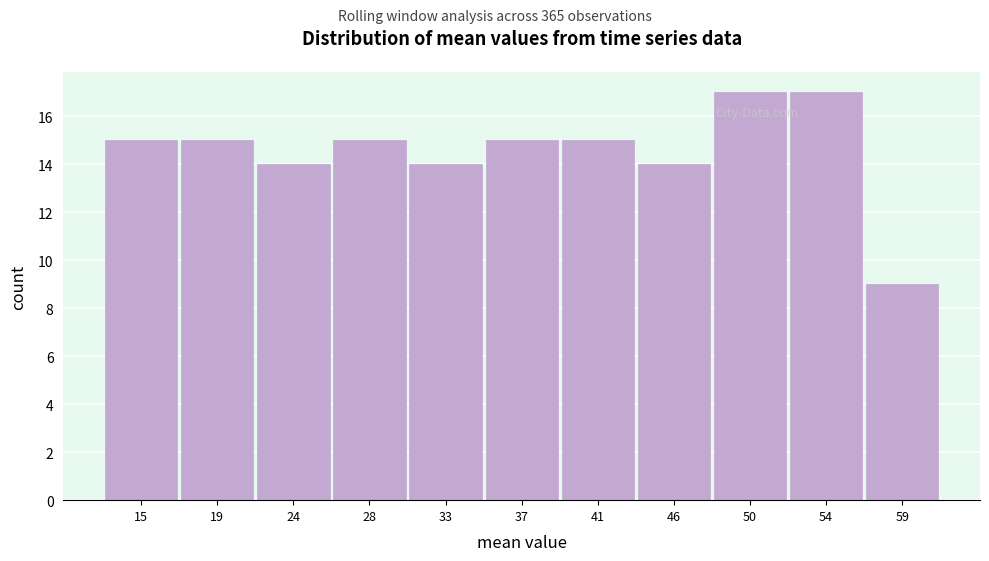

Reading right to left, extract all data points from this chart.

9	17	17	14	15	15	14	15	14	15	15